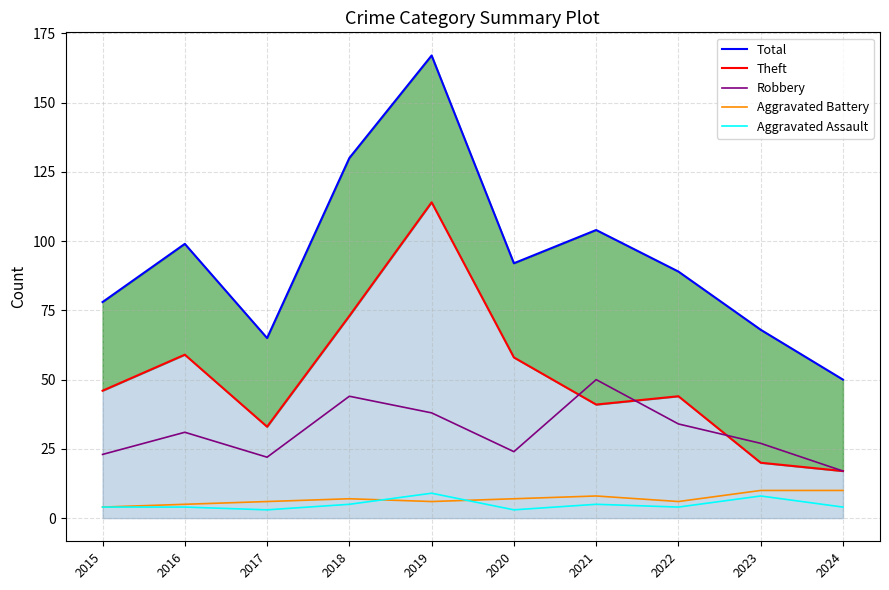

What is the sum of all Aggravated Battery values?

69